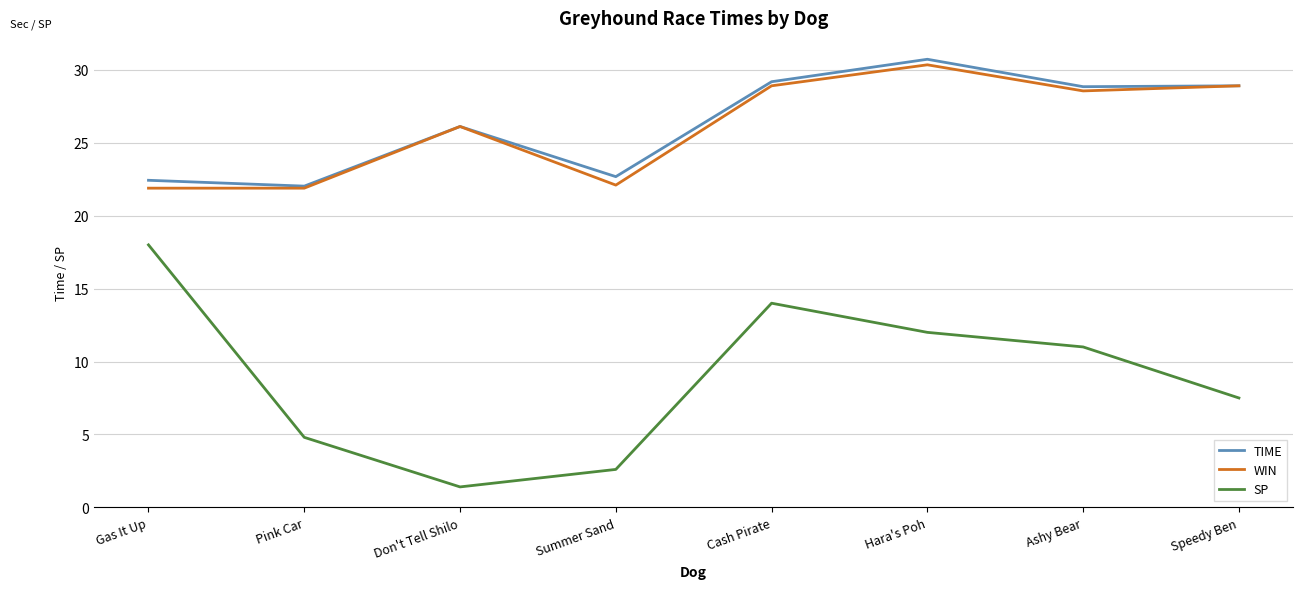

At which label does TIME first exceed 28?

Cash Pirate